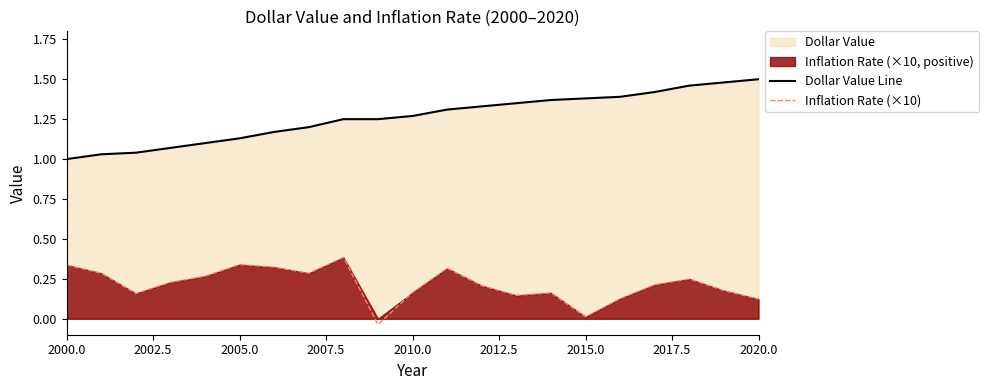

List the series in order of their overall mean, lowest first.

Inflation Rate (×10), Dollar Value Line